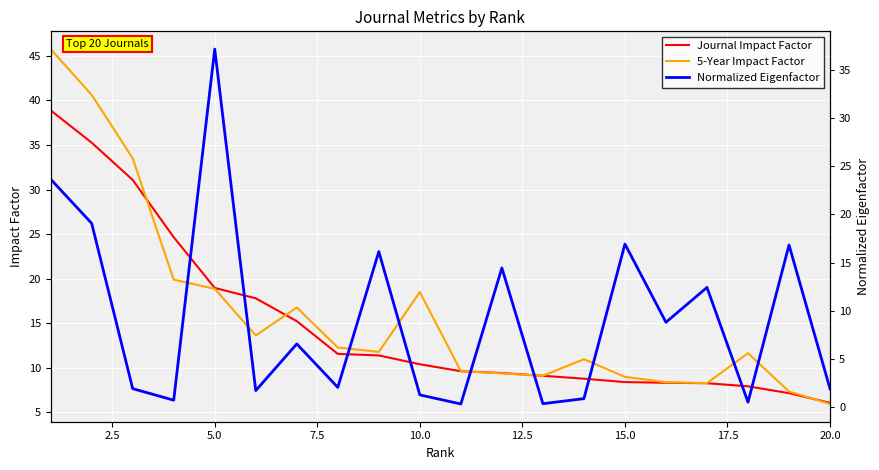

After their last crossing, which series has the higher values: 5-Year Impact Factor or Journal Impact Factor?

Journal Impact Factor